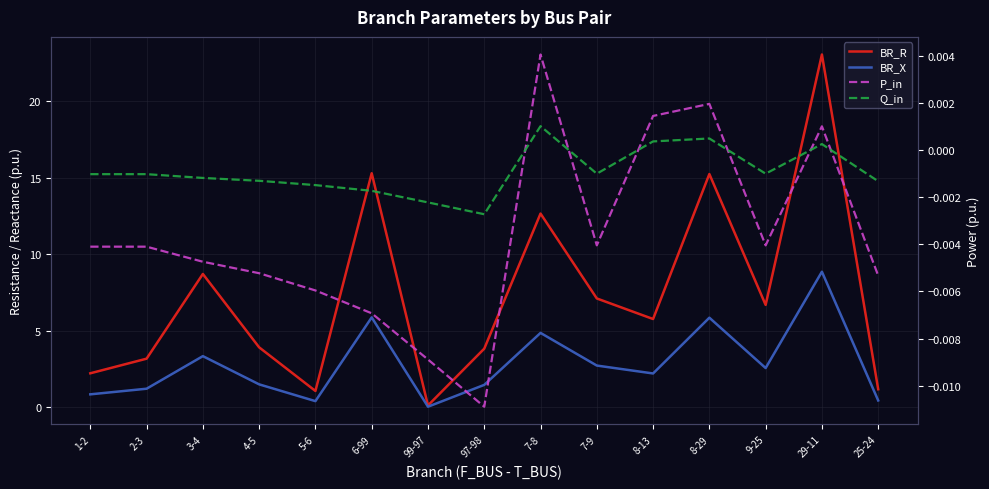

At which label does BR_R first exceed 5?

3-4